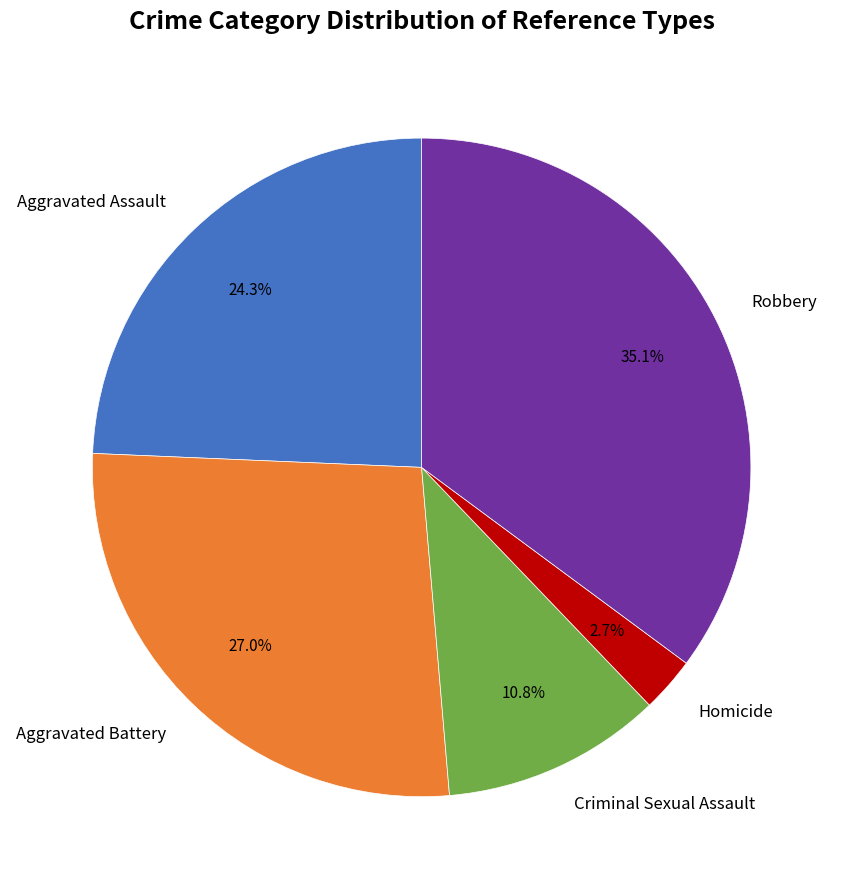

To the nearest percent, what portion does Robbery represent?

35%